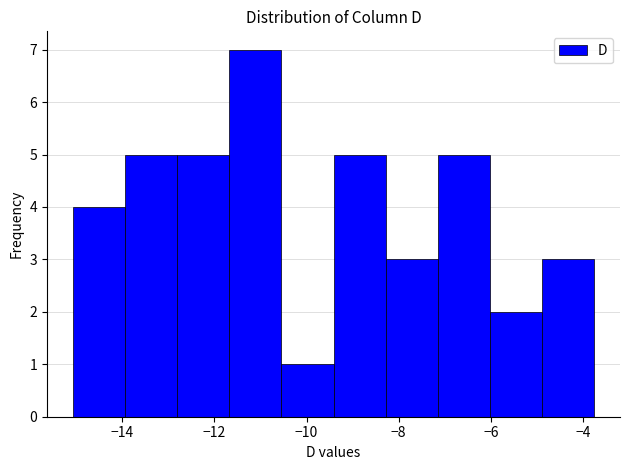

Reading left to right, list every bar in this chart as the range it spans on the x-axis followed by its height. Neither the bar edges nor the heights are printed on the chart, so give them approximately, as read against the axes.

-15.0 to -14.0: 4
-14.0 to -12.8: 5
-12.8 to -11.6: 5
-11.6 to -10.6: 7
-10.6 to -9.4: 1
-9.4 to -8.2: 5
-8.2 to -7.2: 3
-7.2 to -6.0: 5
-6.0 to -4.8: 2
-4.8 to -3.8: 3